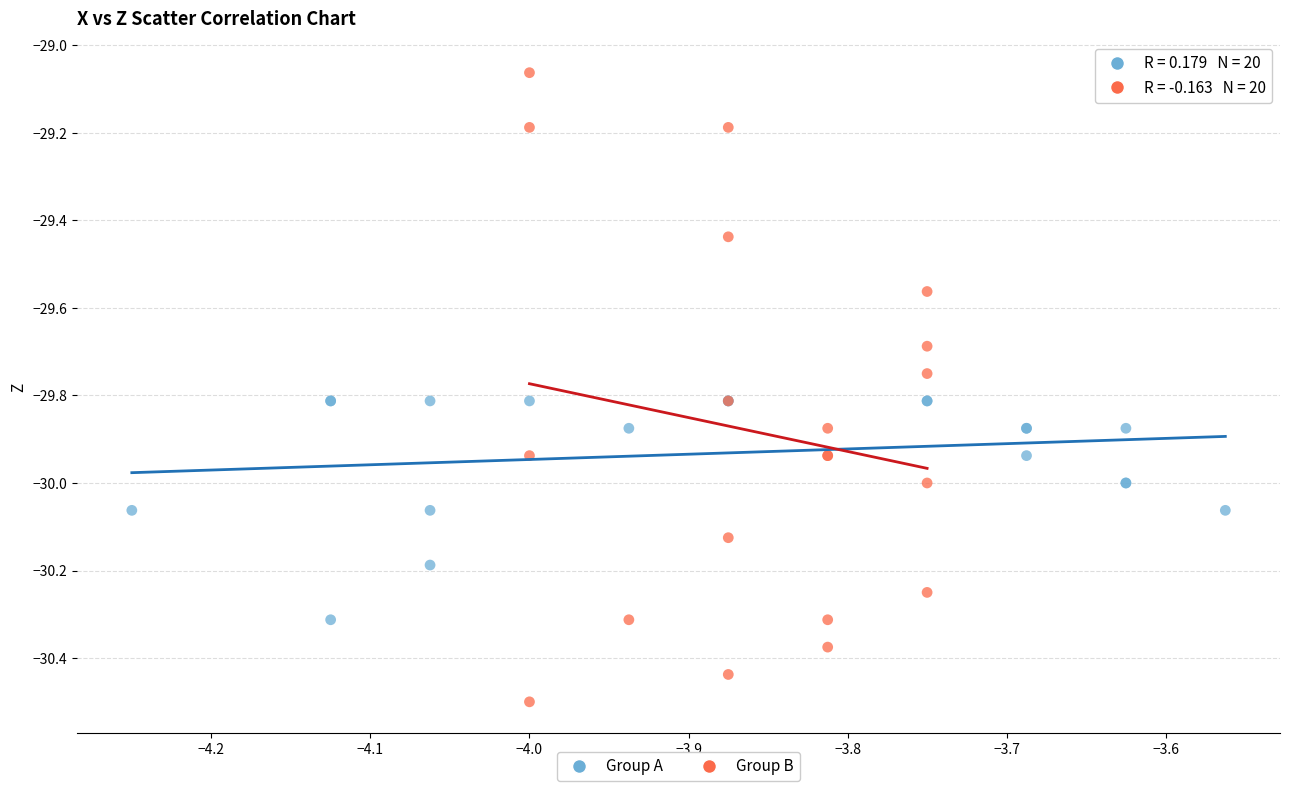

Which series reaches the minimum Y coordinate?

Group B